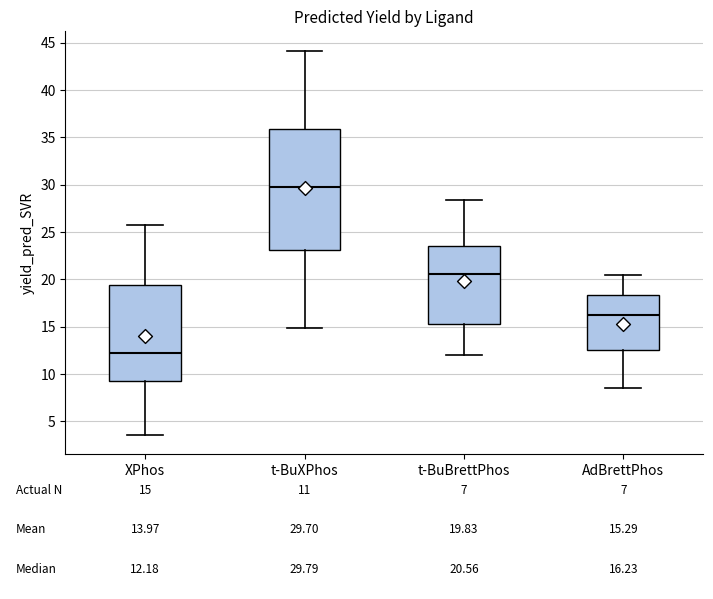

Which box has the highest median line?

t-BuXPhos